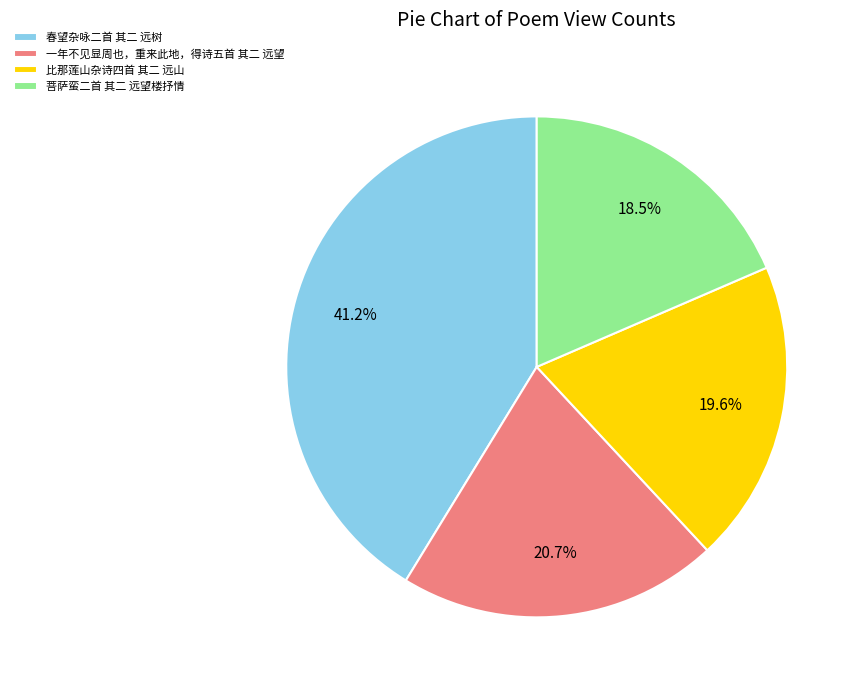

Does 春望杂咏二首 其二 远树 account for over 50% of the chart?

No